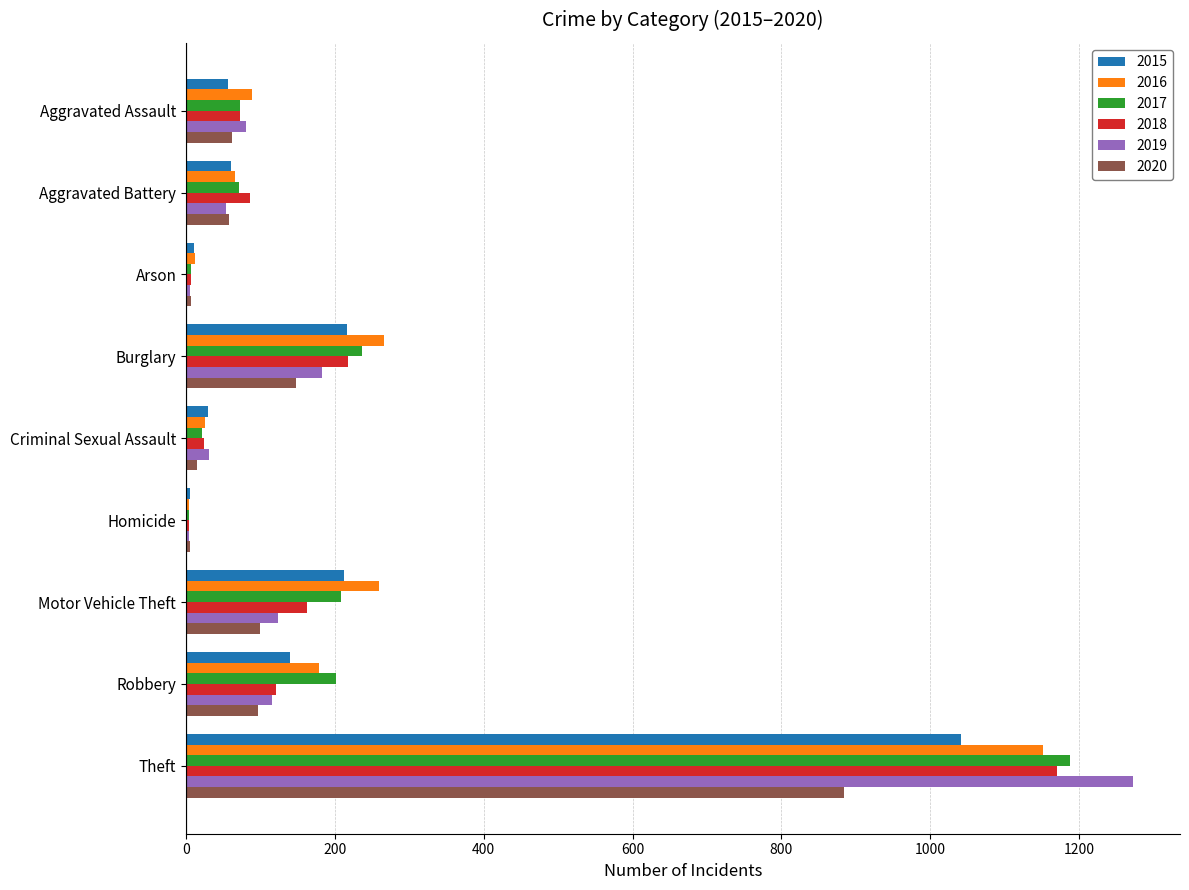

The value of 2015 at Motor Vehicle Theft is 212. True or false?

True